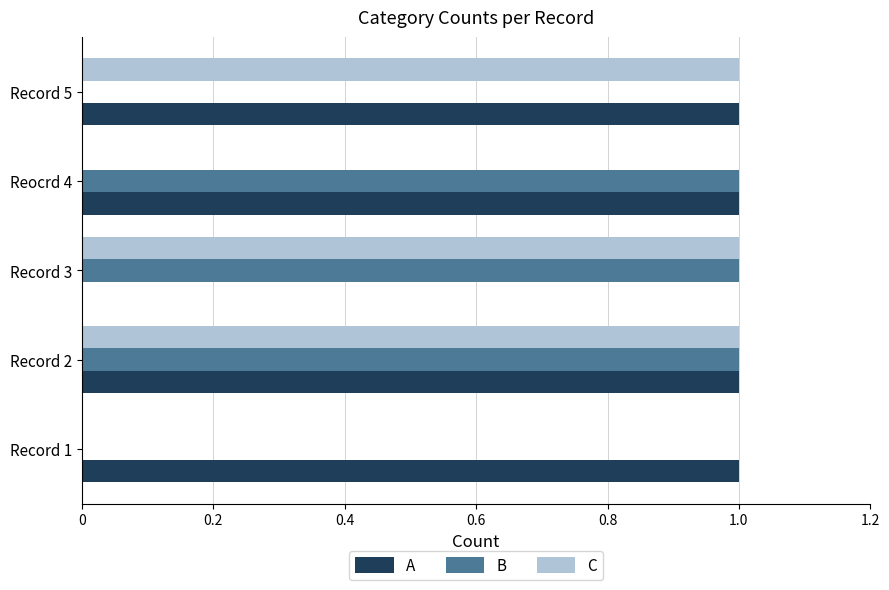

How many distinct data groups are displayed?

3